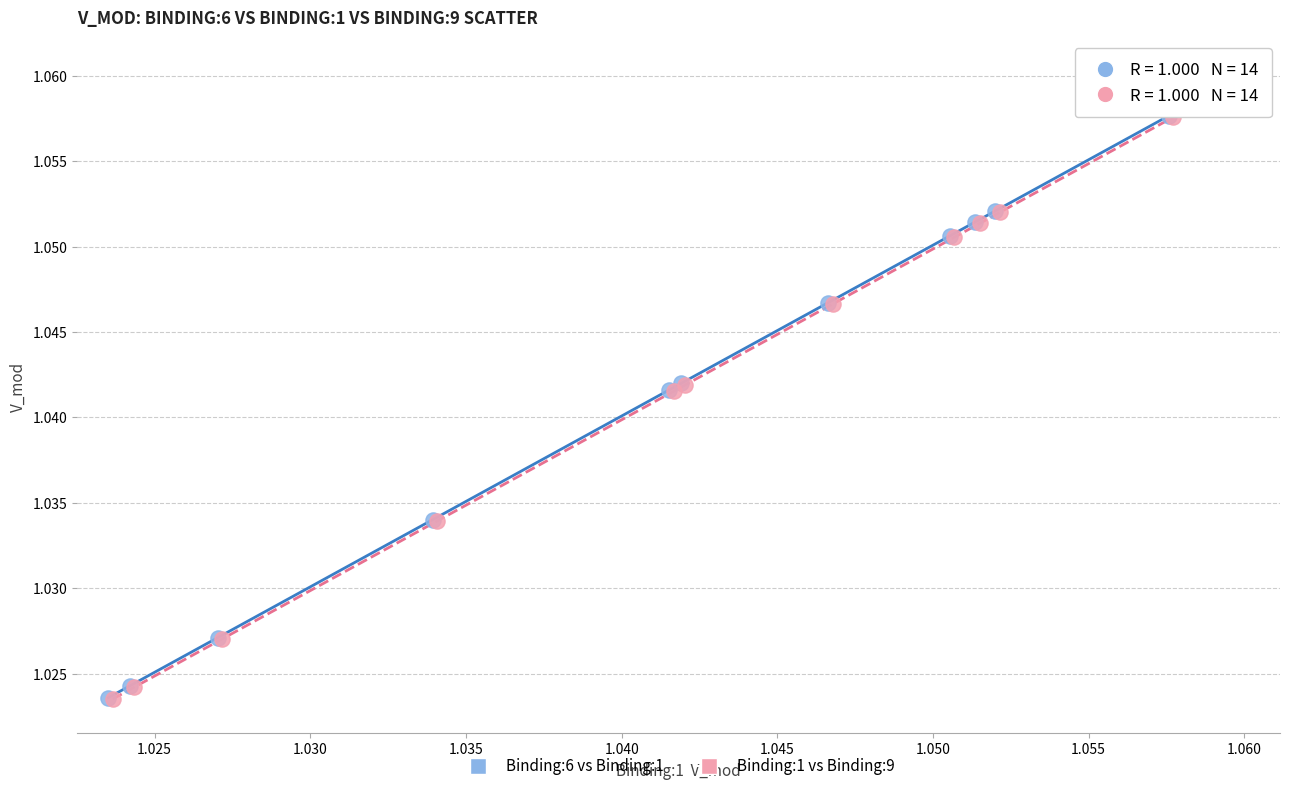

Which series has the largest Y range (max minus min)?

Binding:6 vs Binding:1